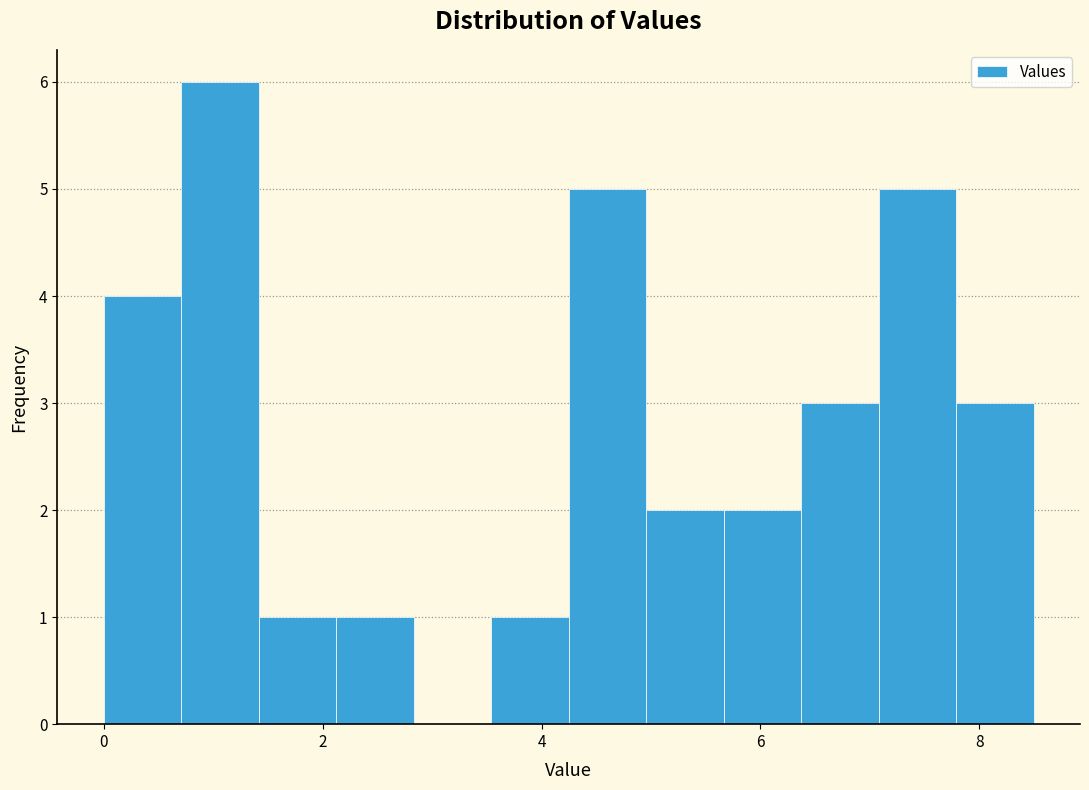

Read against the x-axis, roughly where is the centre of the tallest bar?

1.0